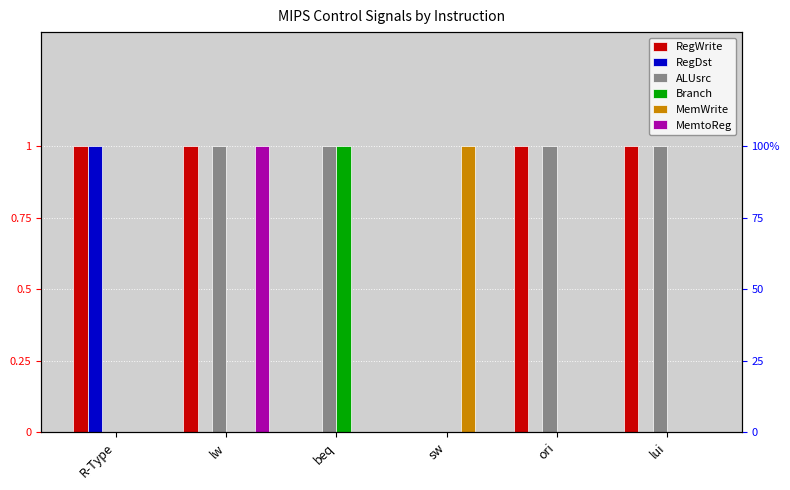

What is the difference between the maximum and minimum values in the Branch series?

1